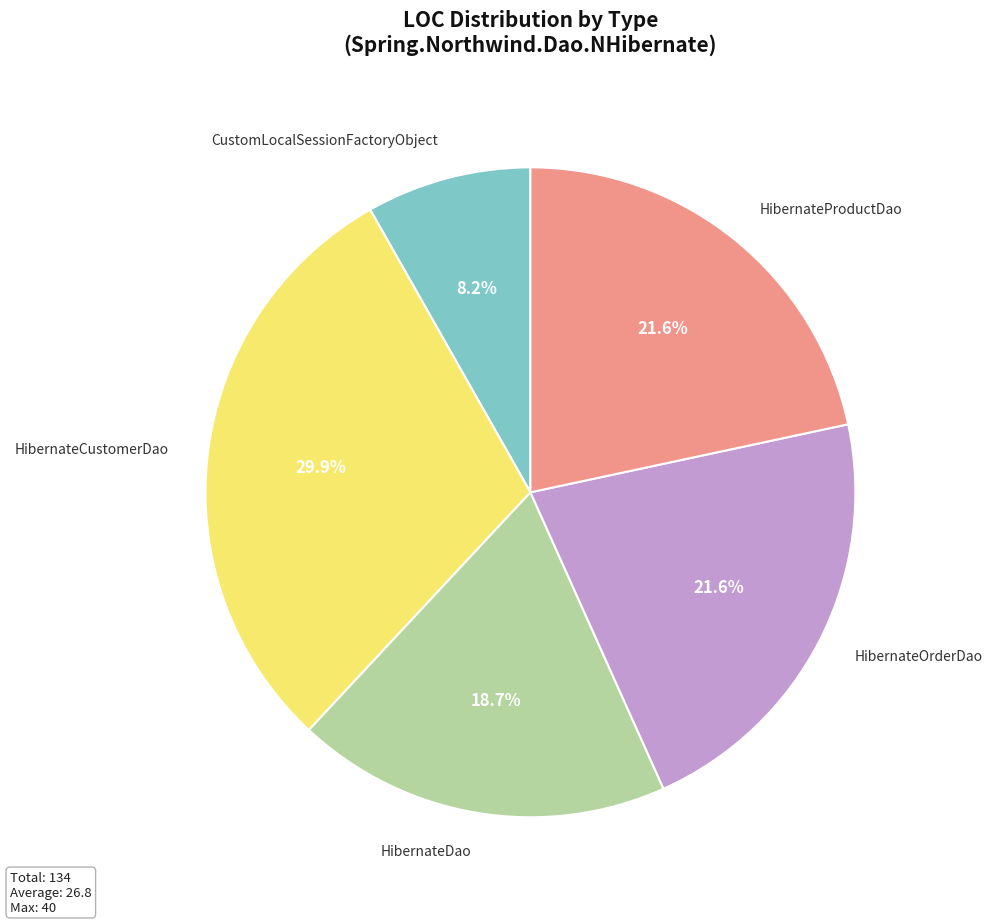

Which category has the smallest portion of the pie?

CustomLocalSessionFactoryObject